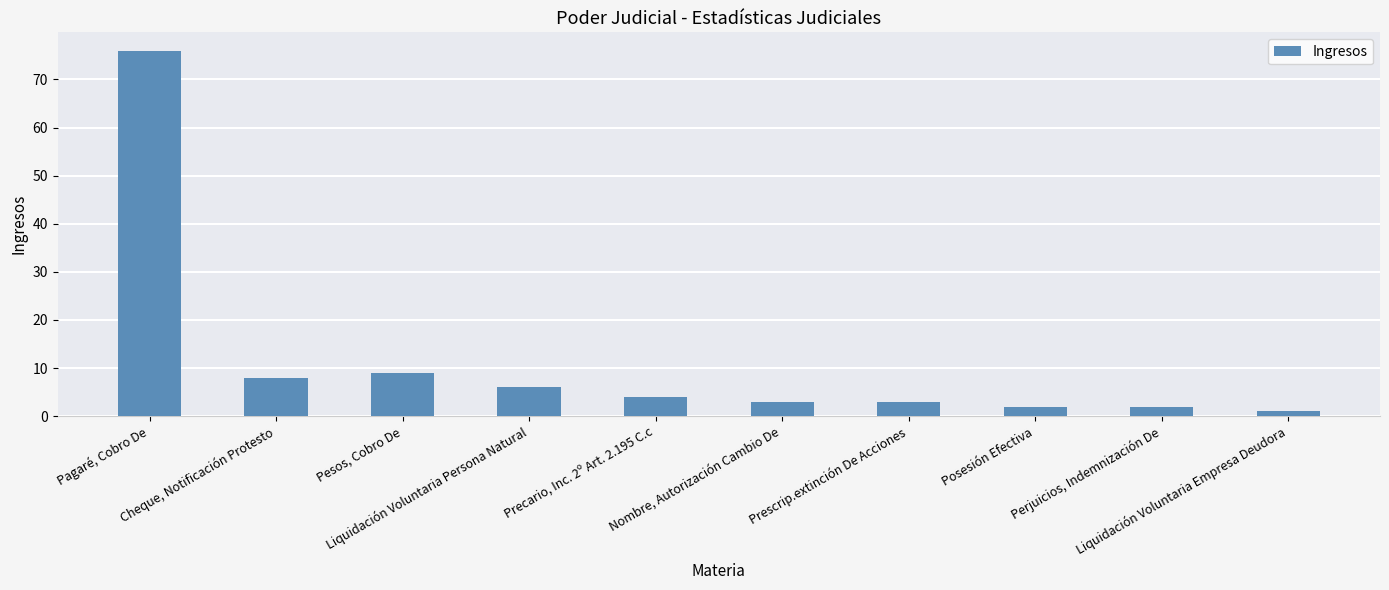

What is the difference between the maximum and minimum values?

75